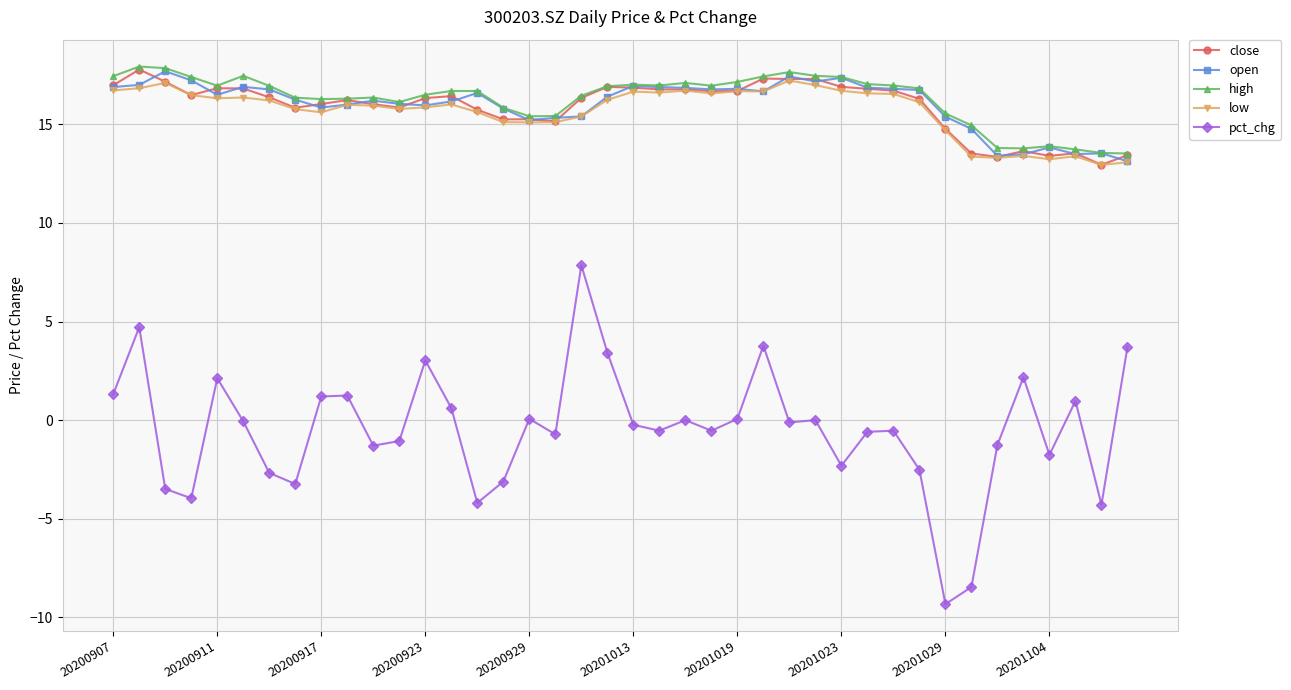

Which series has the widest spread of values?

pct_chg